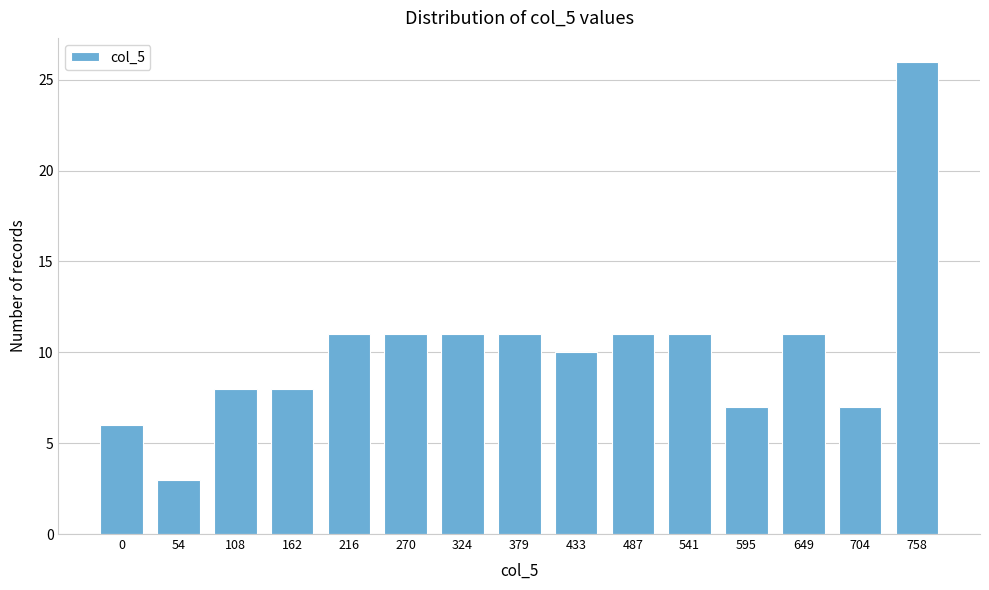

Reading left to right, what are all the values shown in this chart?

0=6	54=3	108=8	162=8	216=11	270=11	324=11	379=11	433=10	487=11	541=11	595=7	649=11	704=7	758=26